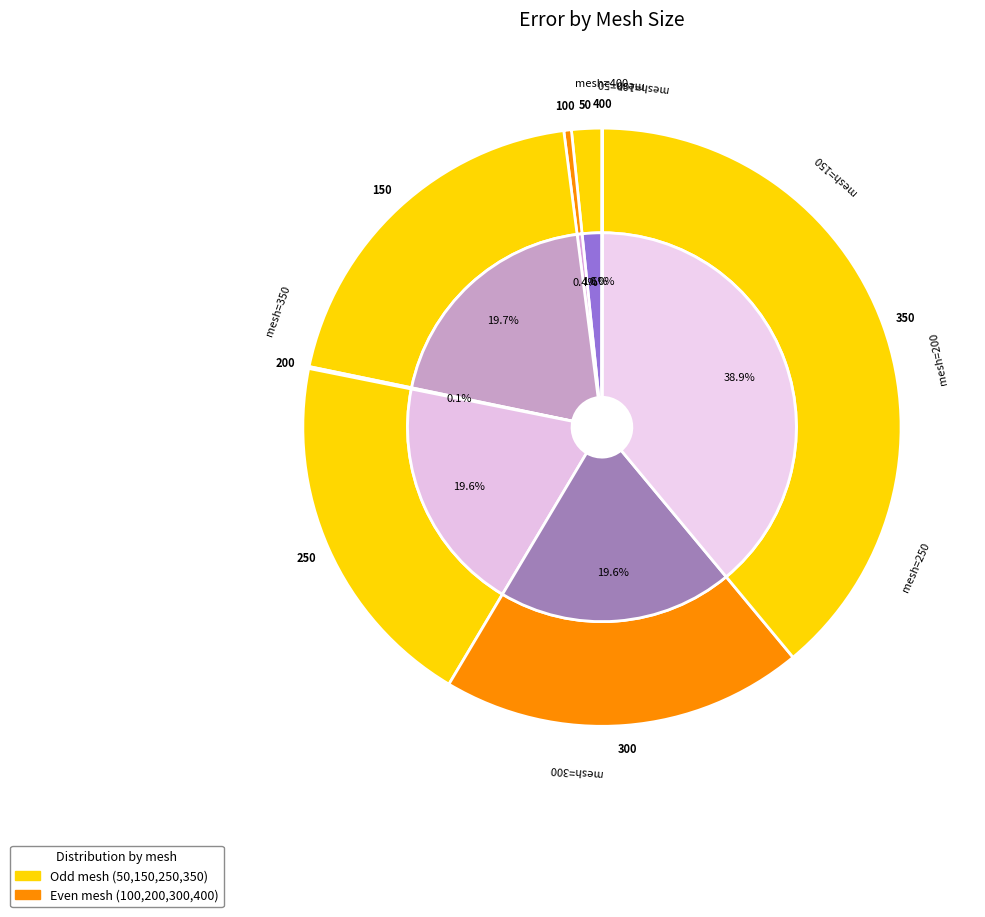

Is 400 the majority of the pie?

No